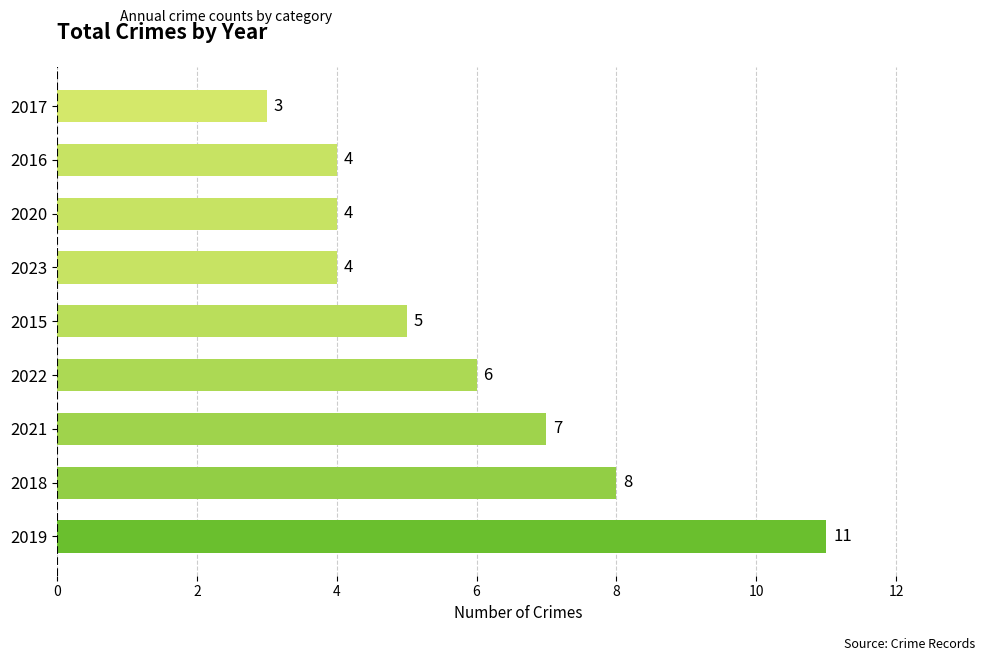

What is the change in value from 2018 to 2017?

-5